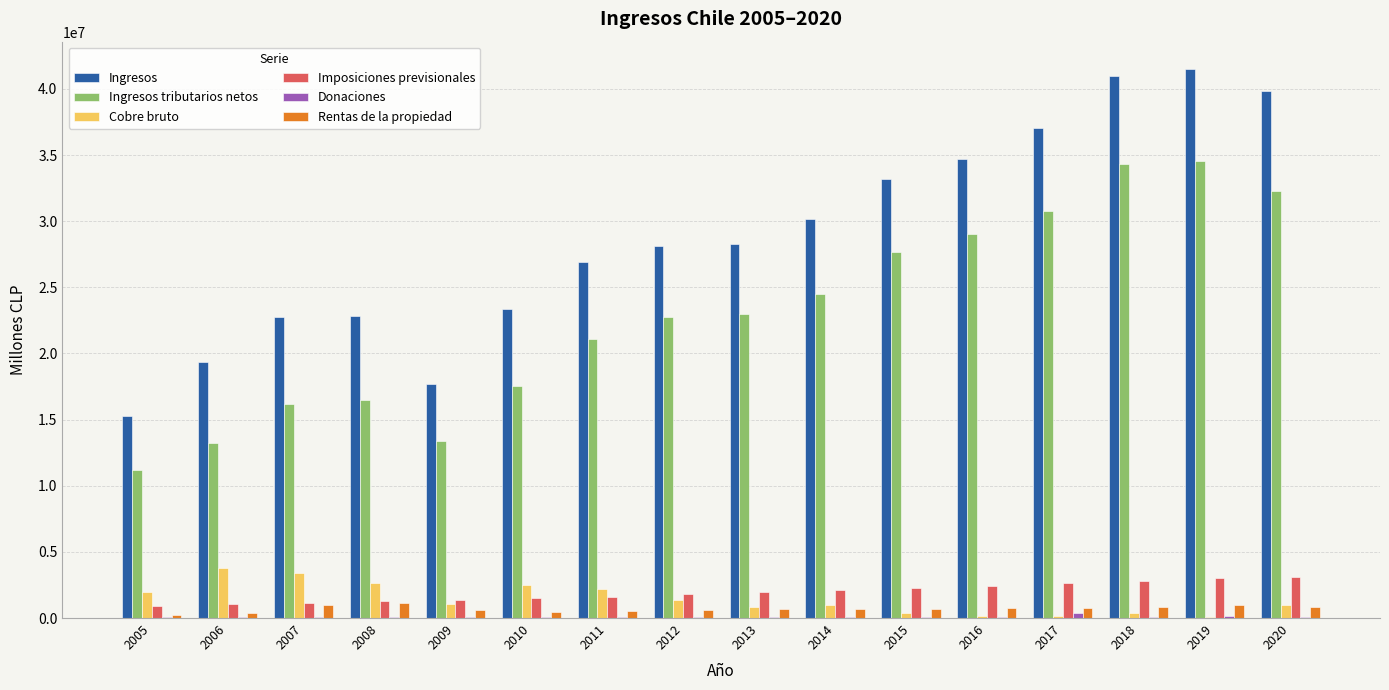

Which series has the largest total across all categories?

Ingresos